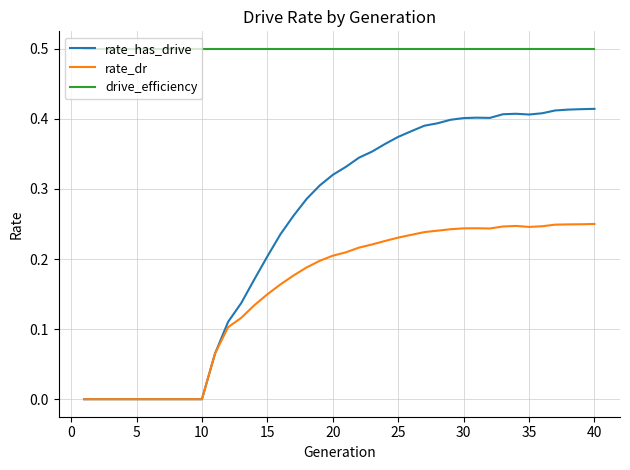

True or false: rate_has_drive and drive_efficiency cross at least once.

False